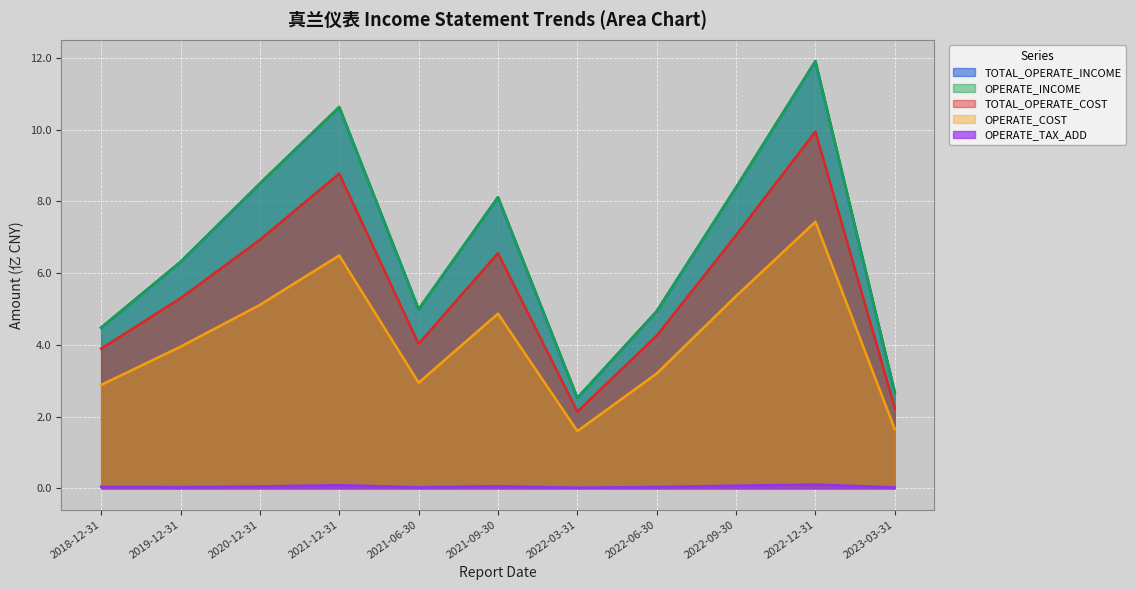

How many lines are shown in the chart?

5